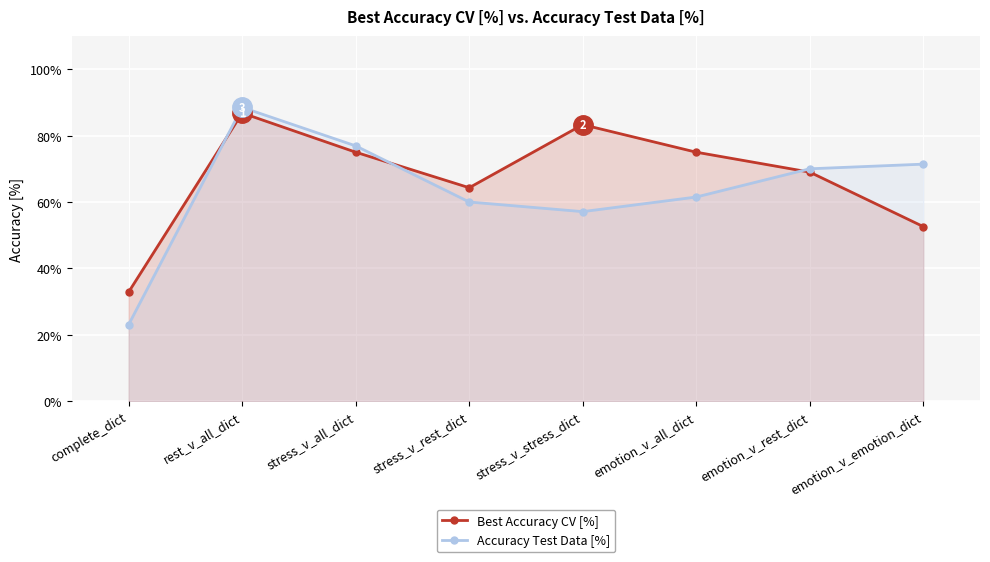

True or false: Accuracy Test Data [%] has a value of 19.5 at emotion_v_rest_dict.

False